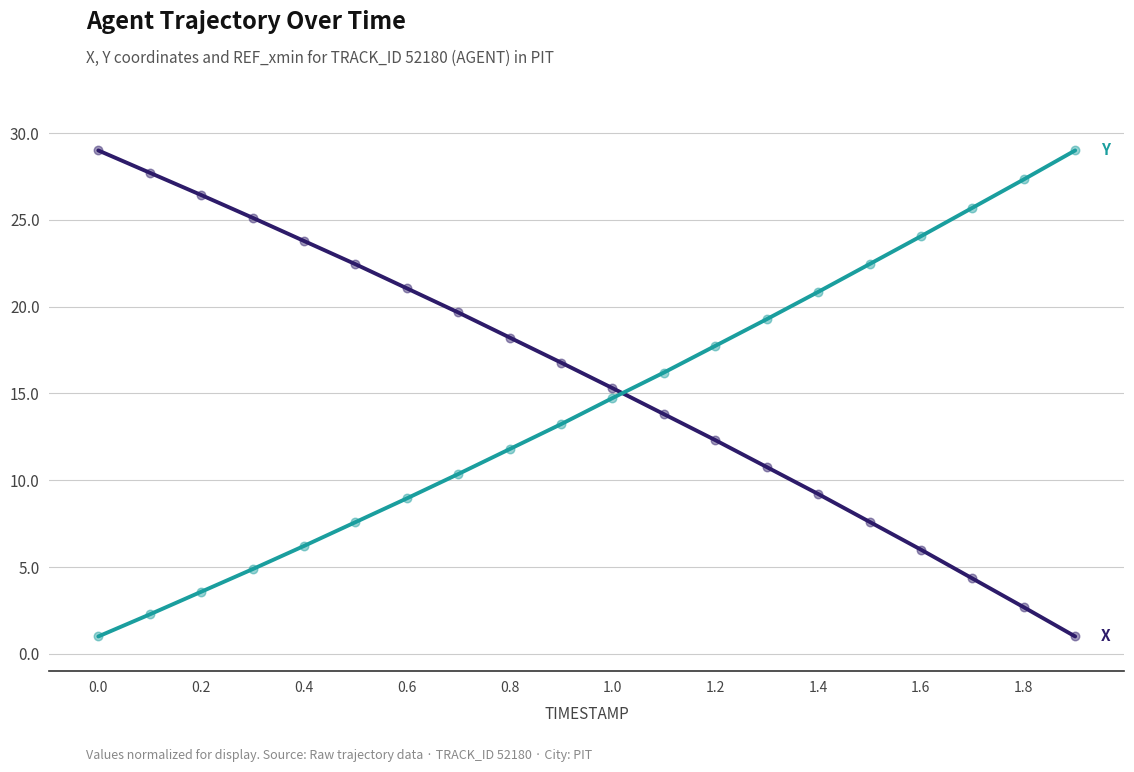

Which series has the largest total across all categories?

X